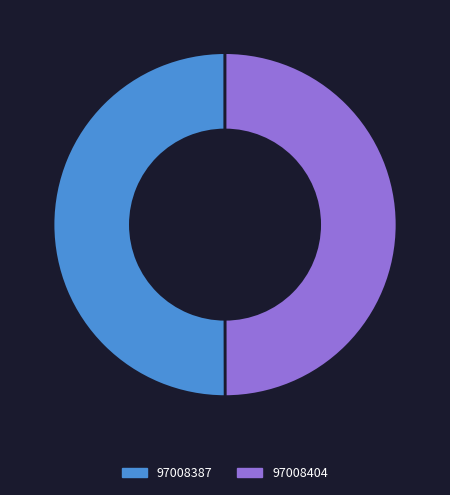

What is the ratio of the value at 97008387 to the value at 97008404?

1.0